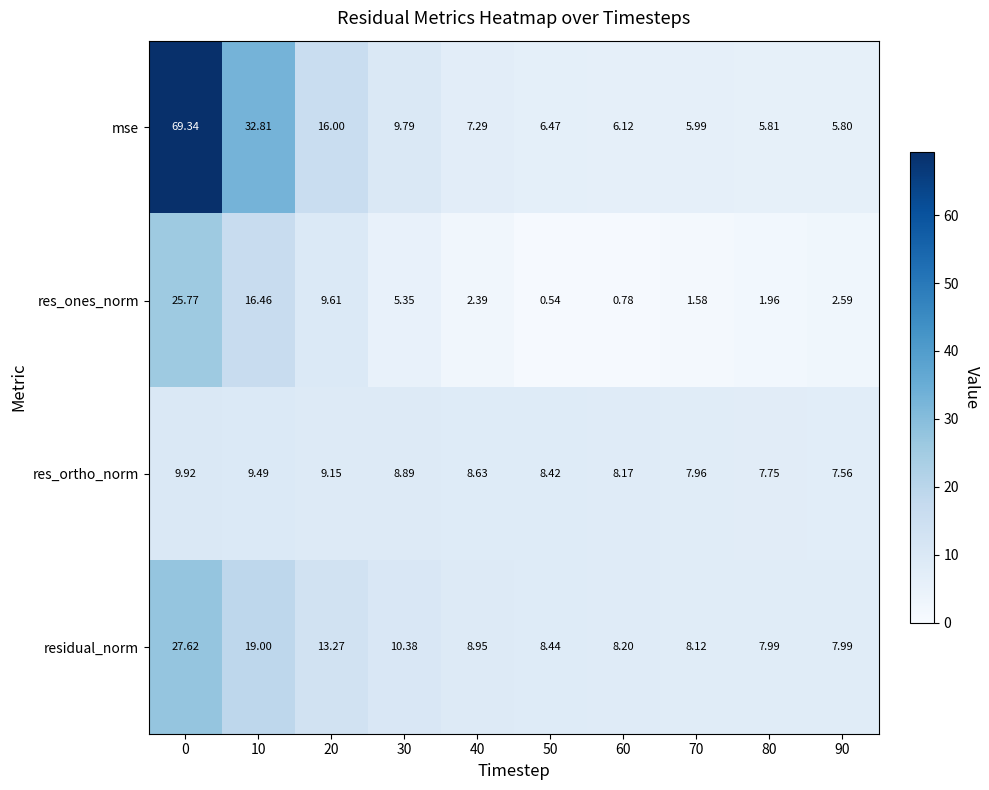

List the series in order of their peak value, highest first.

mse, residual_norm, res_ones_norm, res_ortho_norm